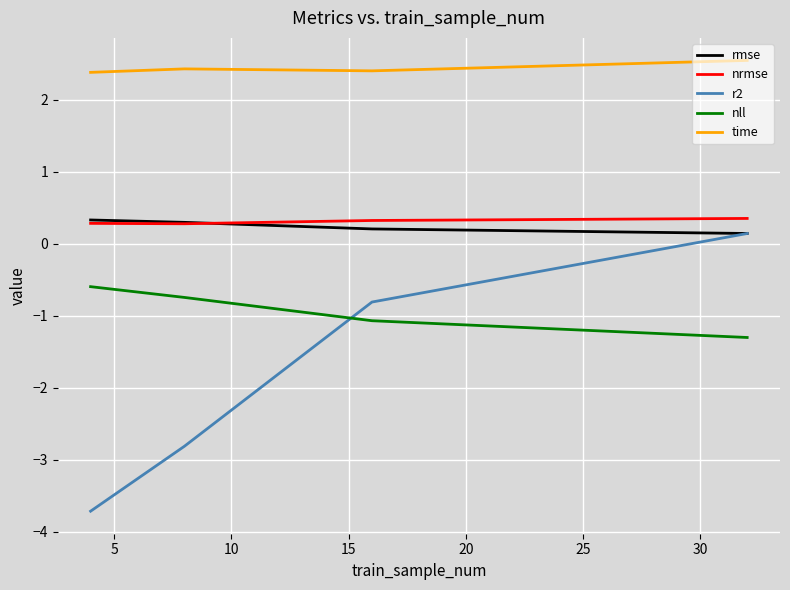

Which series has the largest total across all categories?

time